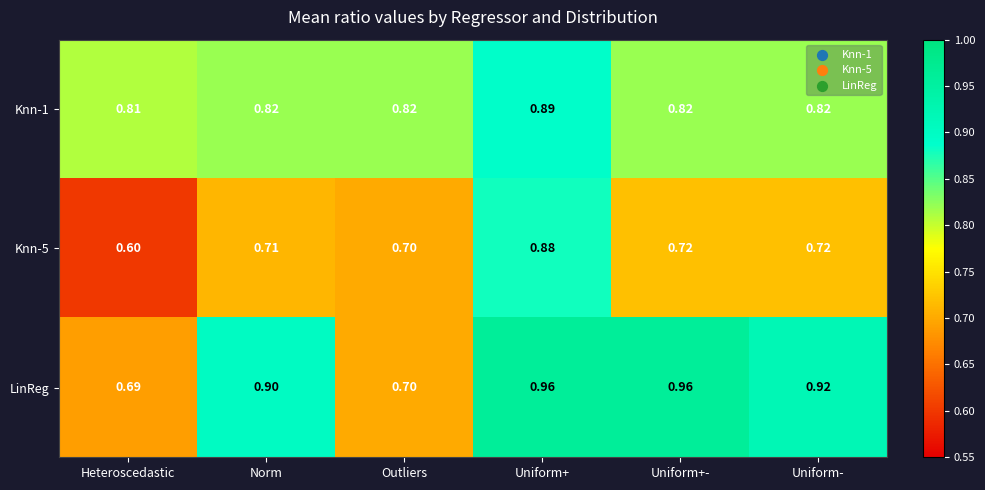

Rank the series at Uniform+- from highest to lowest value.

LinReg, Knn-1, Knn-5